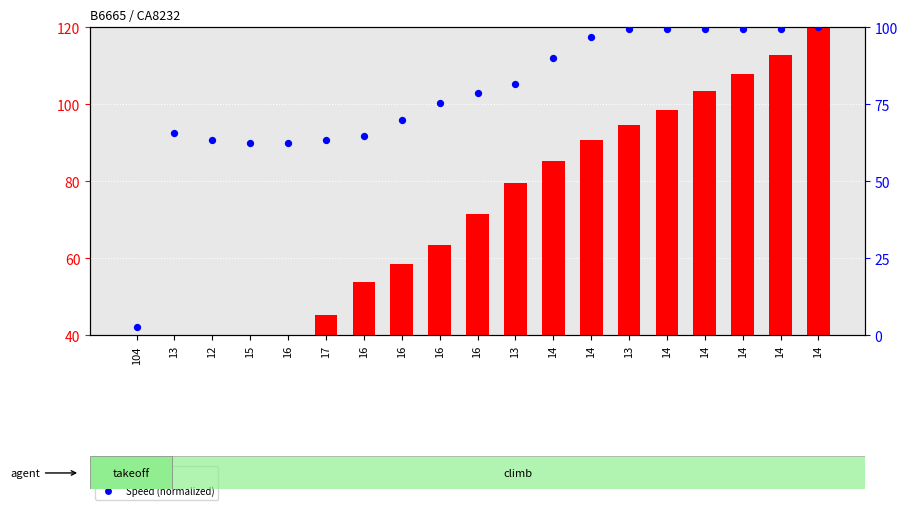

Which series contains the highest Y value?

Height